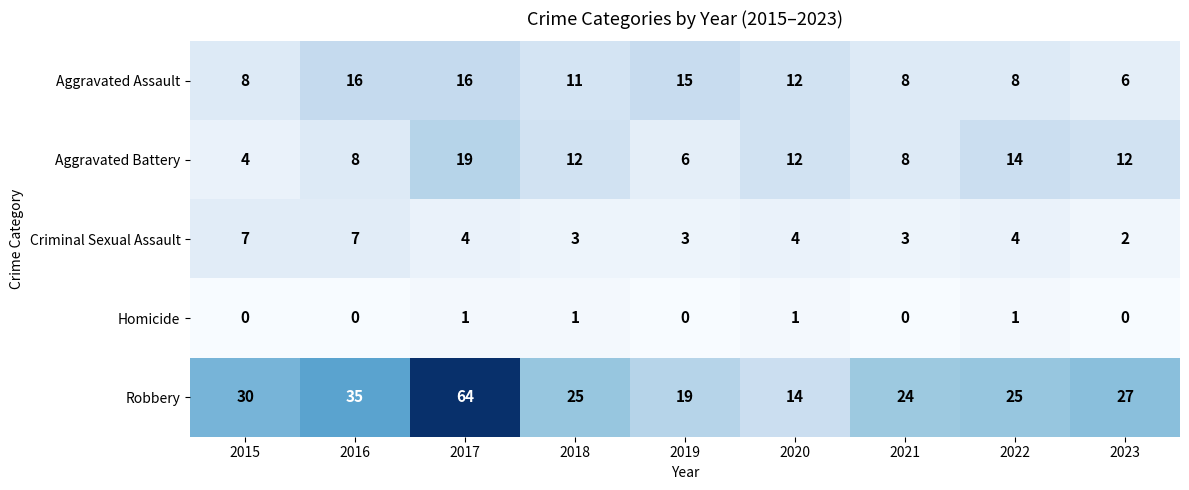

Which label corresponds to the largest value in the chart?

2017